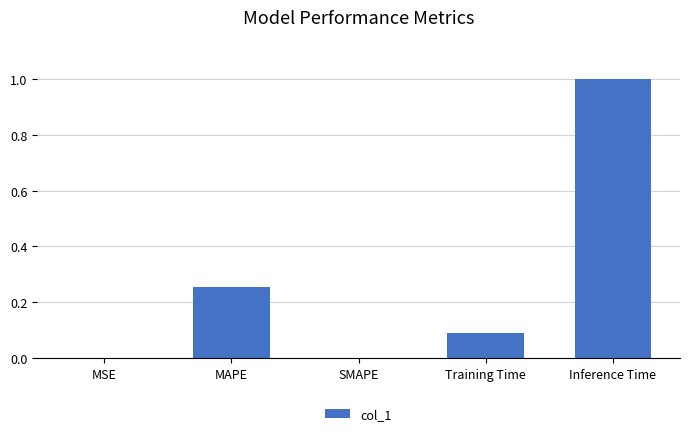

How many distinct data groups are displayed?

1